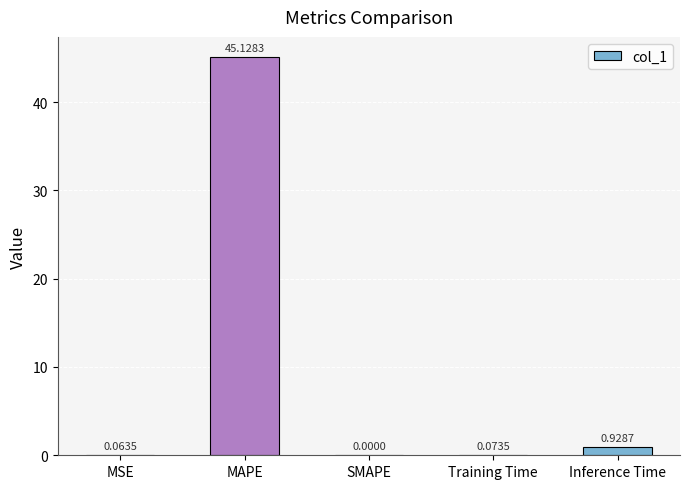

Between MAPE and Inference Time, which is larger?

MAPE